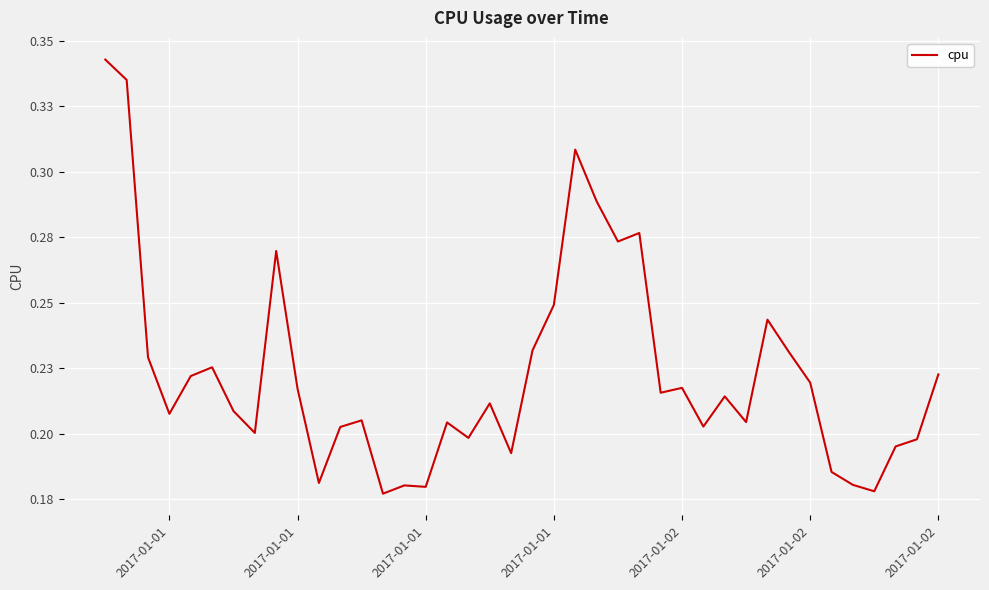

How many points are higher than both their immediate neighbors (excluding endpoints)?

11